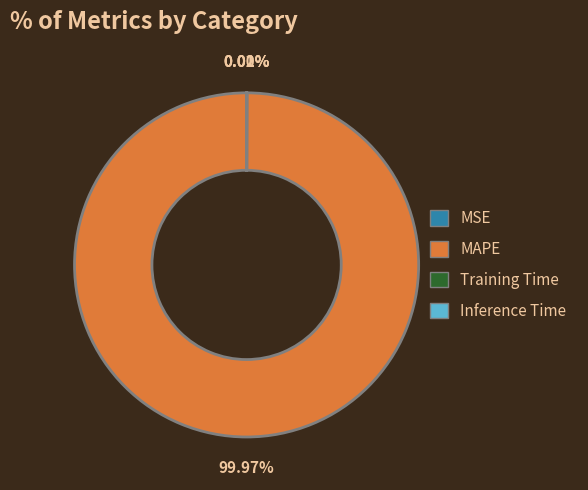

Does MAPE account for over 50% of the chart?

Yes